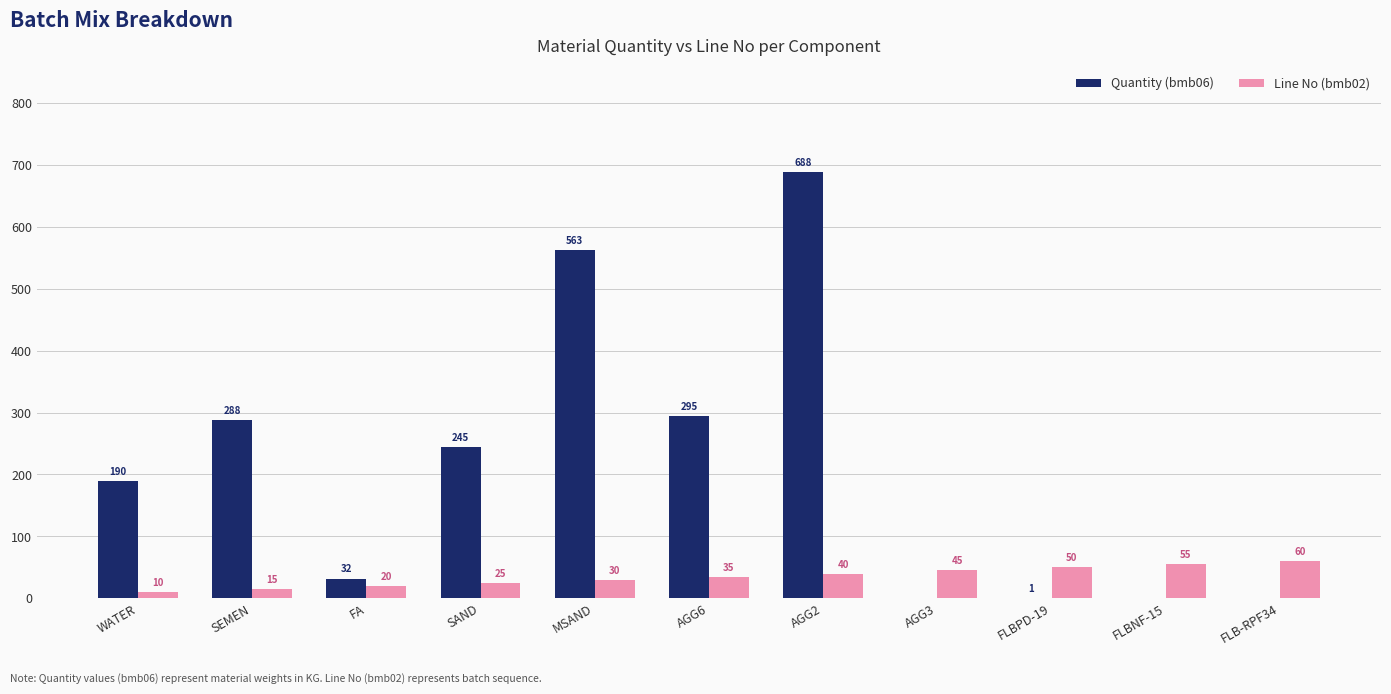

Reading left to right, transcribe all the data shown in this chart.

Quantity (bmb06): 190	288	32	245	563	295	688	0	1	0	0
Line No (bmb02): 10	15	20	25	30	35	40	45	50	55	60